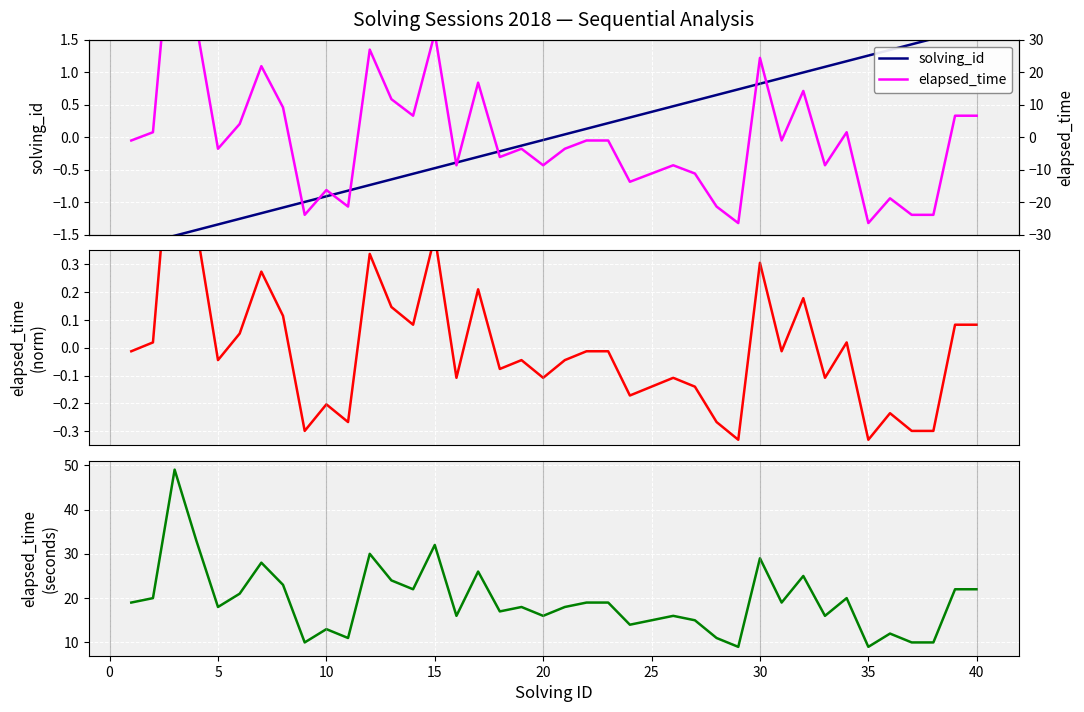

What is the difference between the maximum and minimum values in the elapsed_time_norm series?

1.3